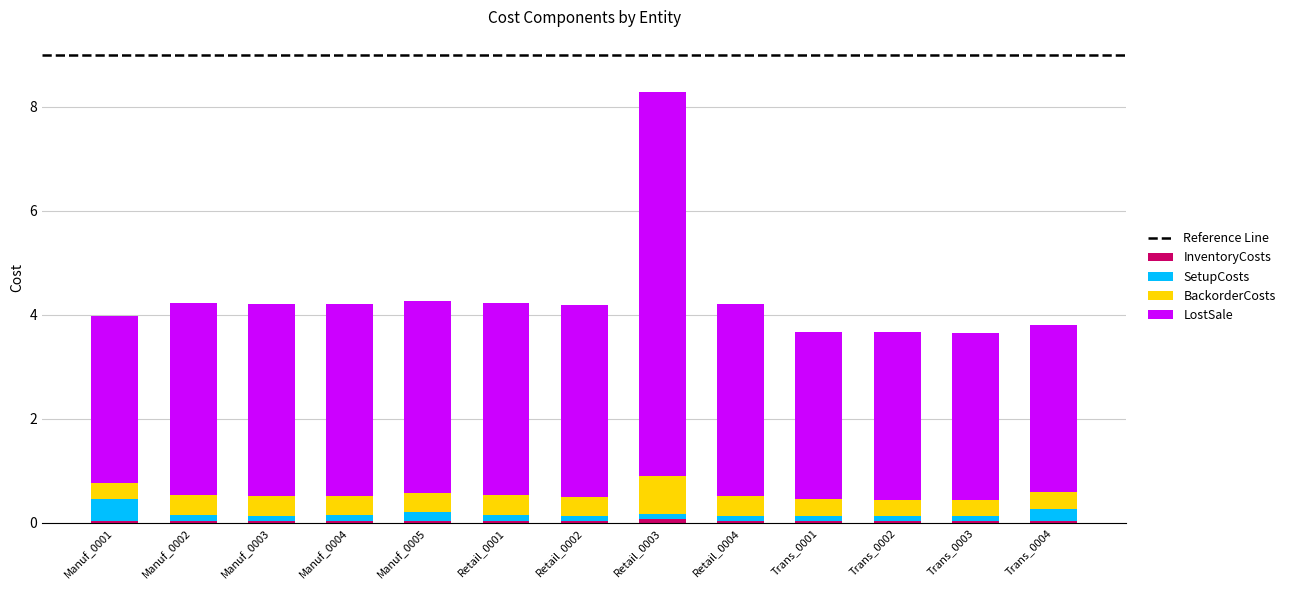

At which category is the sum across all series the highest?

Retail_0003